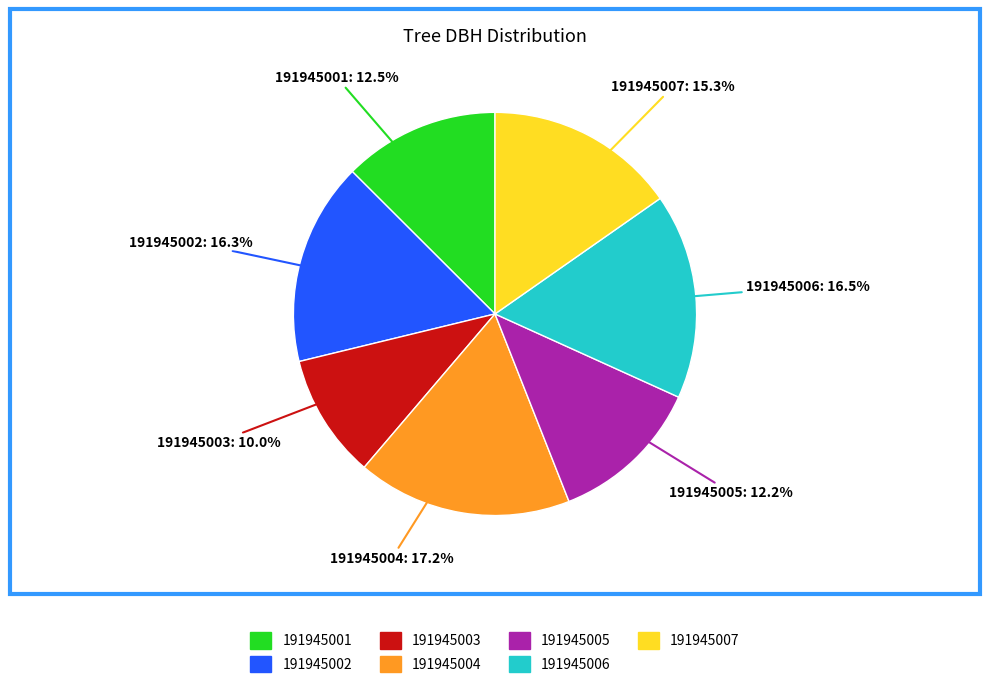

Is it true that 191945003 is 23% of the pie?

False